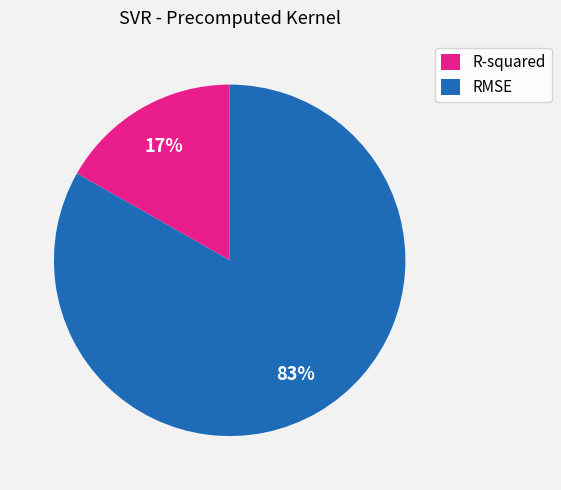

Rank the categories by value from highest to lowest.

RMSE, R-squared